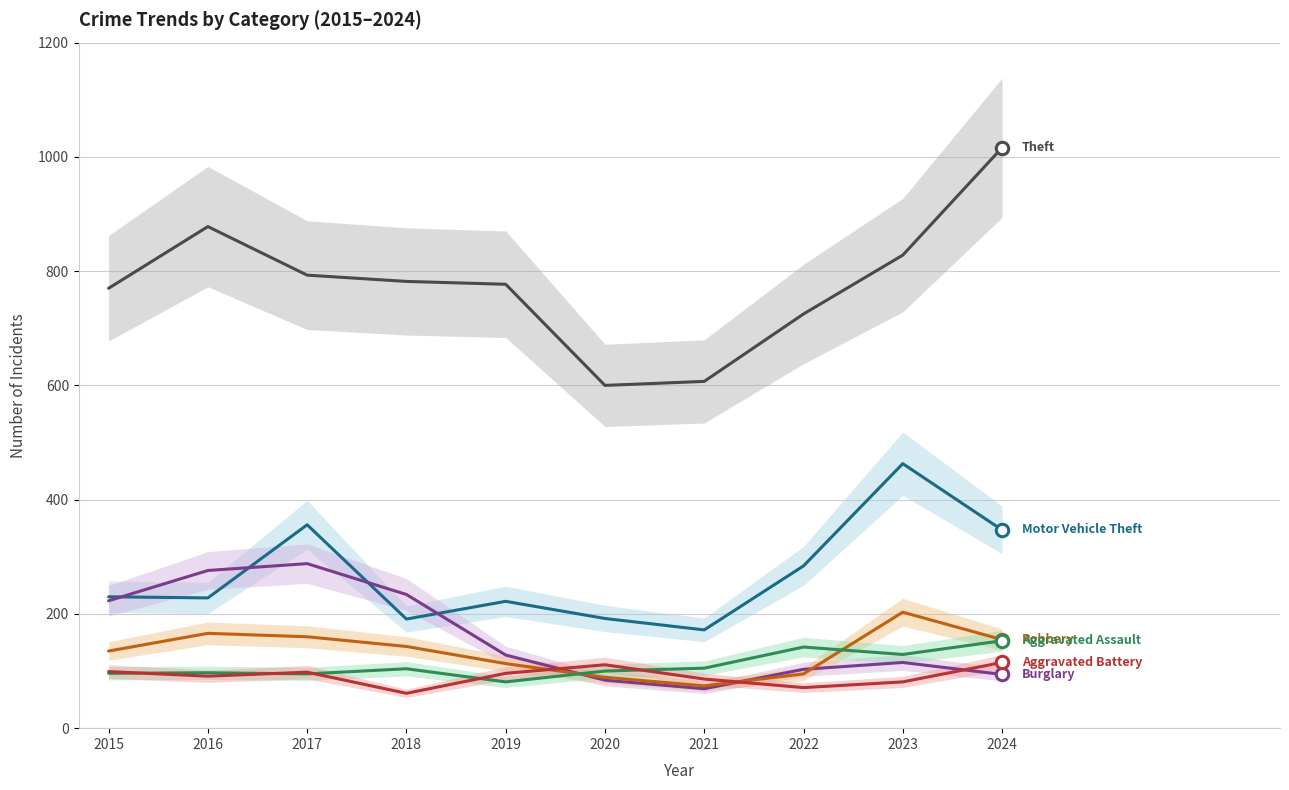

Is the value of Robbery at 2022 greater than the value of Aggravated Battery at 2021?

Yes